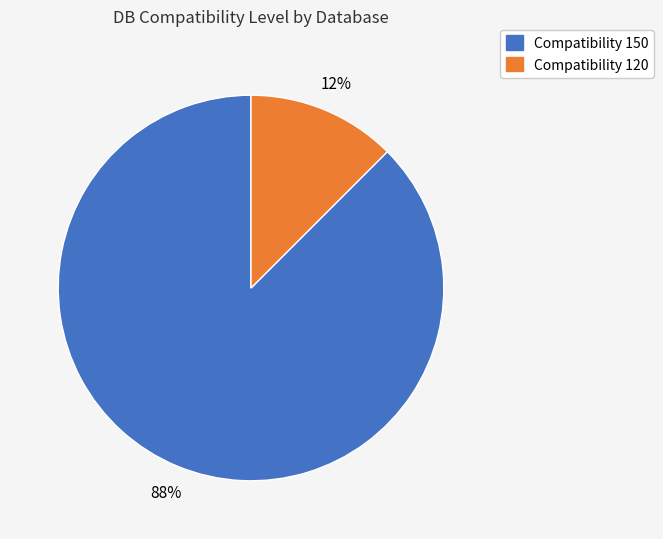

Is it true that Compatibility 120 is 2% of the pie?

False